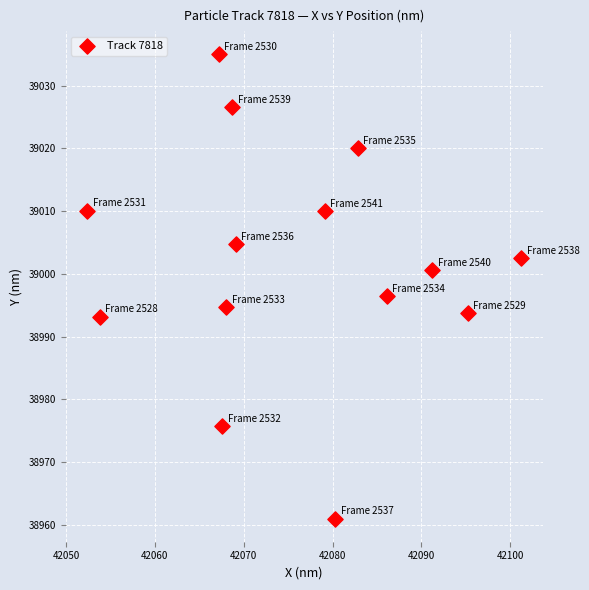

What is the range of X values (max minus min)?

48.8